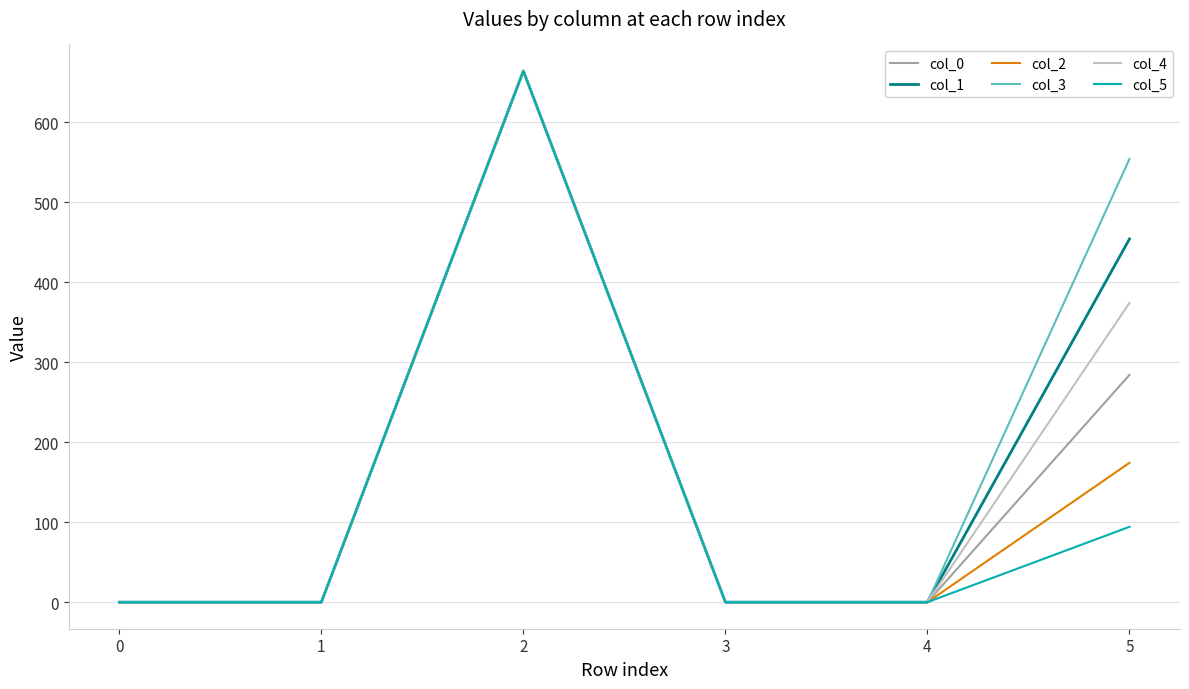

True or false: col_5 has a value of 0.0 at 3.

True